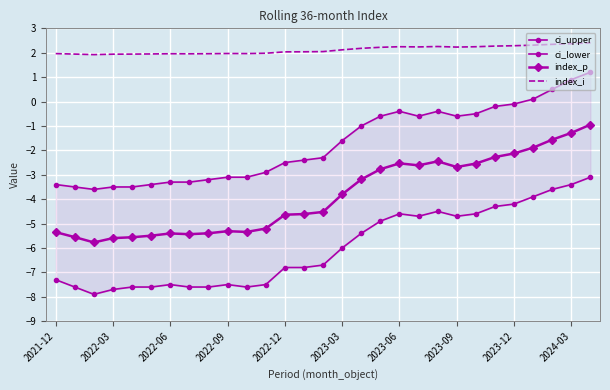

In ci_upper, how many points are lower than both neighbors (excluding endpoints)?

3